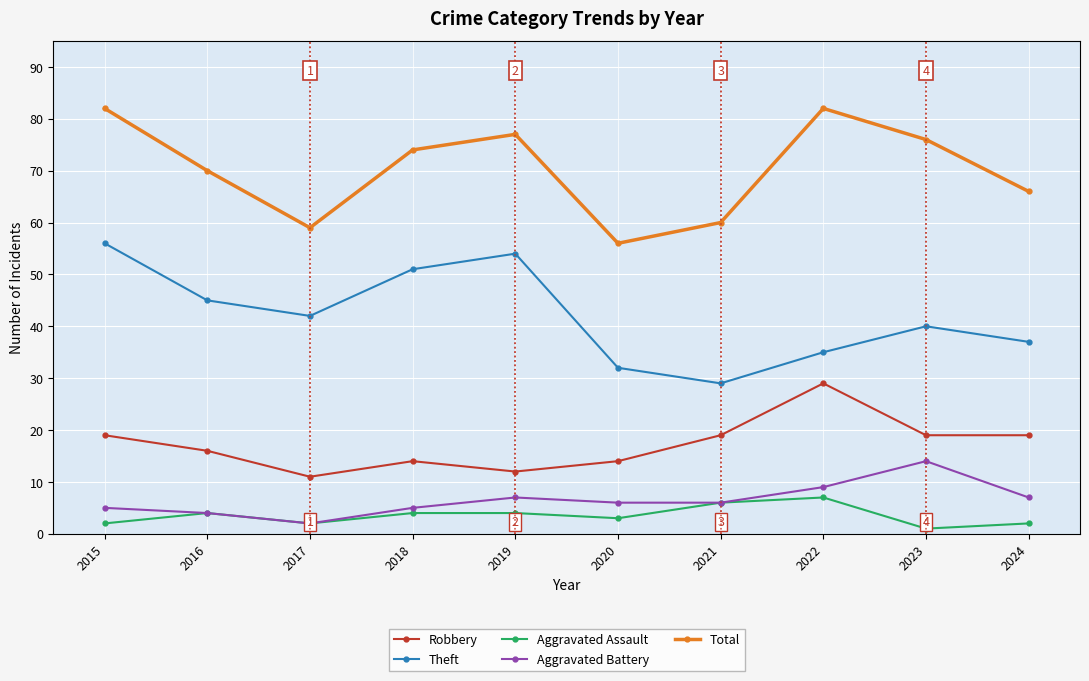

Reading right to left, extract all data points from this chart.

Robbery: 19	19	29	19	14	12	14	11	16	19
Theft: 37	40	35	29	32	54	51	42	45	56
Aggravated Assault: 2	1	7	6	3	4	4	2	4	2
Aggravated Battery: 7	14	9	6	6	7	5	2	4	5
Total: 66	76	82	60	56	77	74	59	70	82